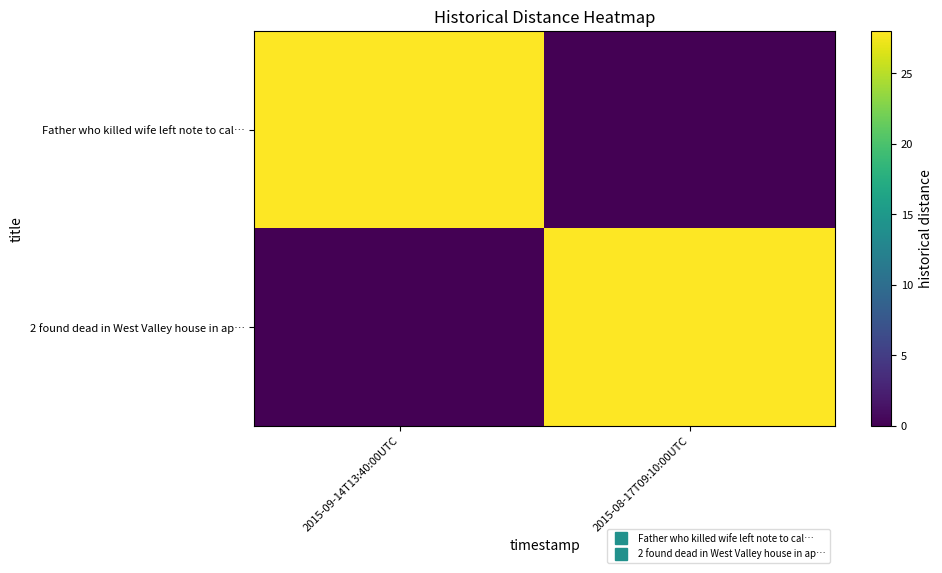

Which series has the largest total across all categories?

Father who killed wife left note to cal…